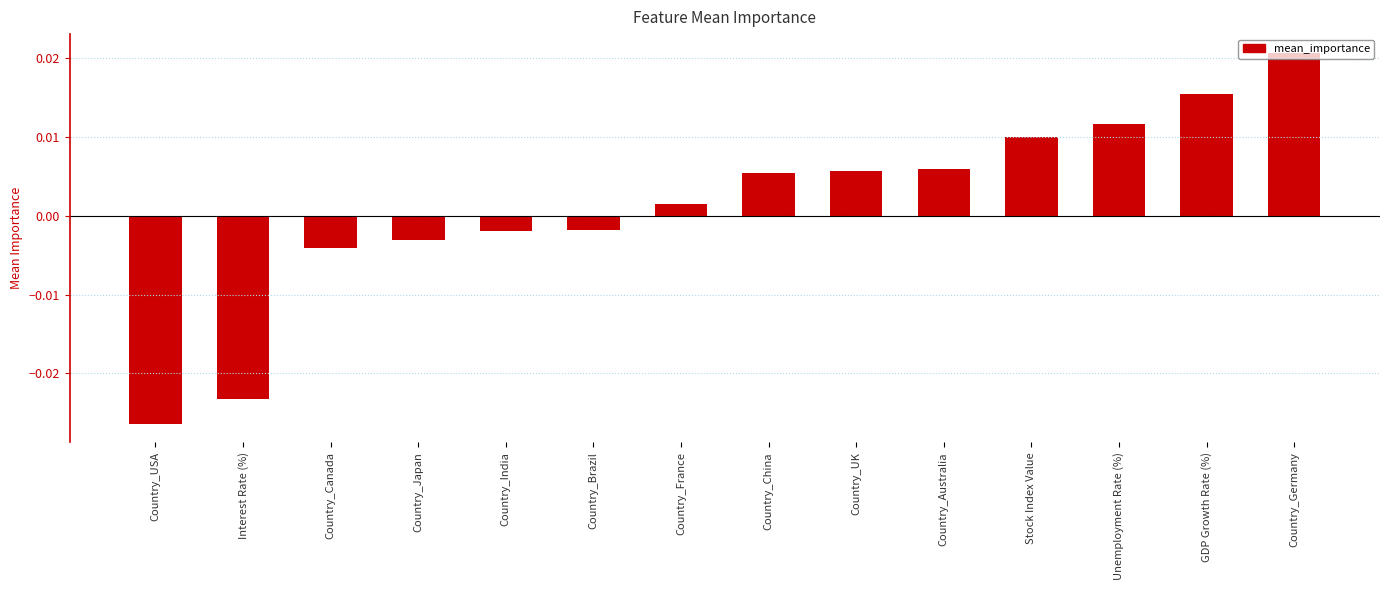

Where does the data first go above 0?

Country_France